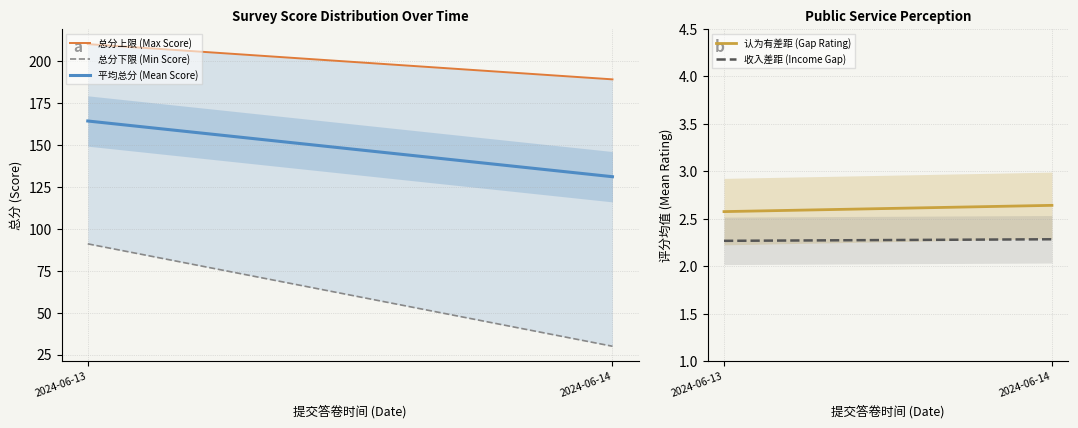

Is the value of 认为有差距 (Gap Rating) at 2024-06-13 greater than the value of 平均总分 (Mean Score) at 2024-06-13?

No